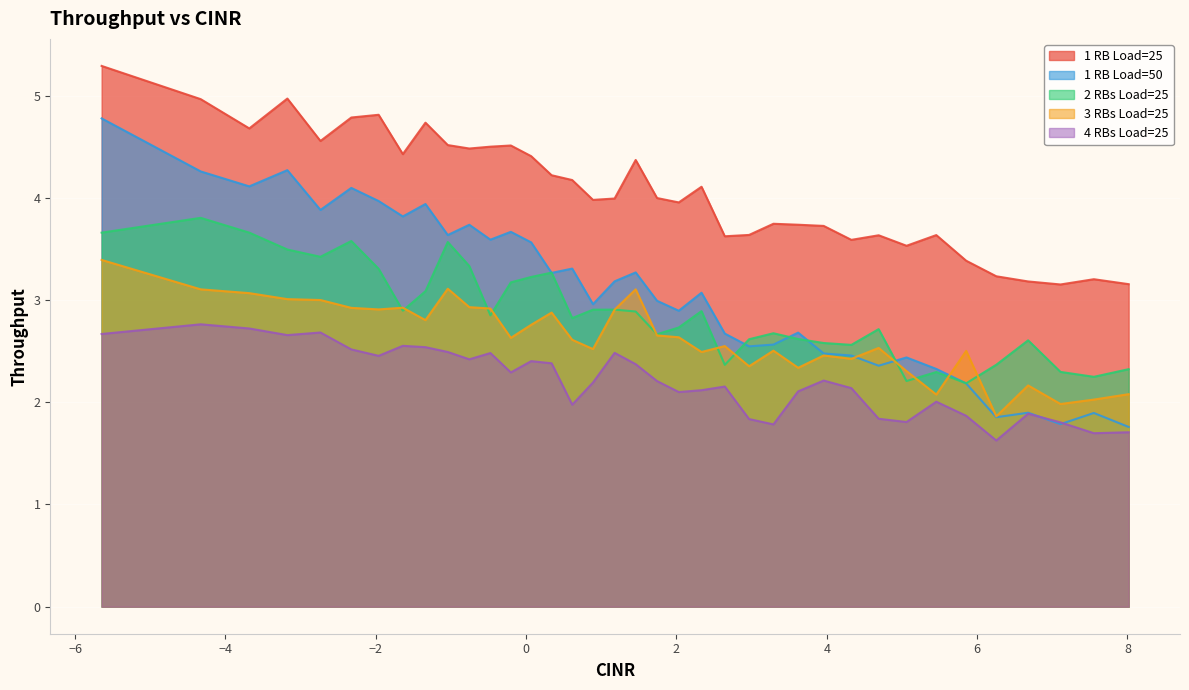

What is the value of the 2 RBs Load=25 point at the 11th from the left?

3.6